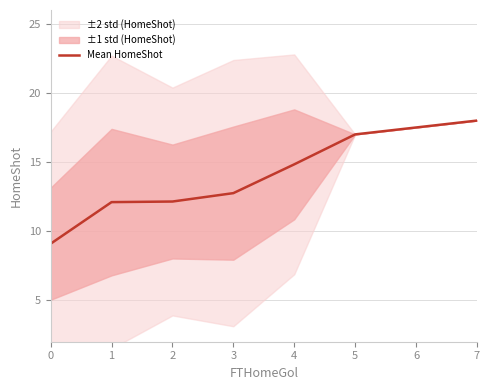

Is it true that Mean HomeShot equals 14.8 at 4?

True